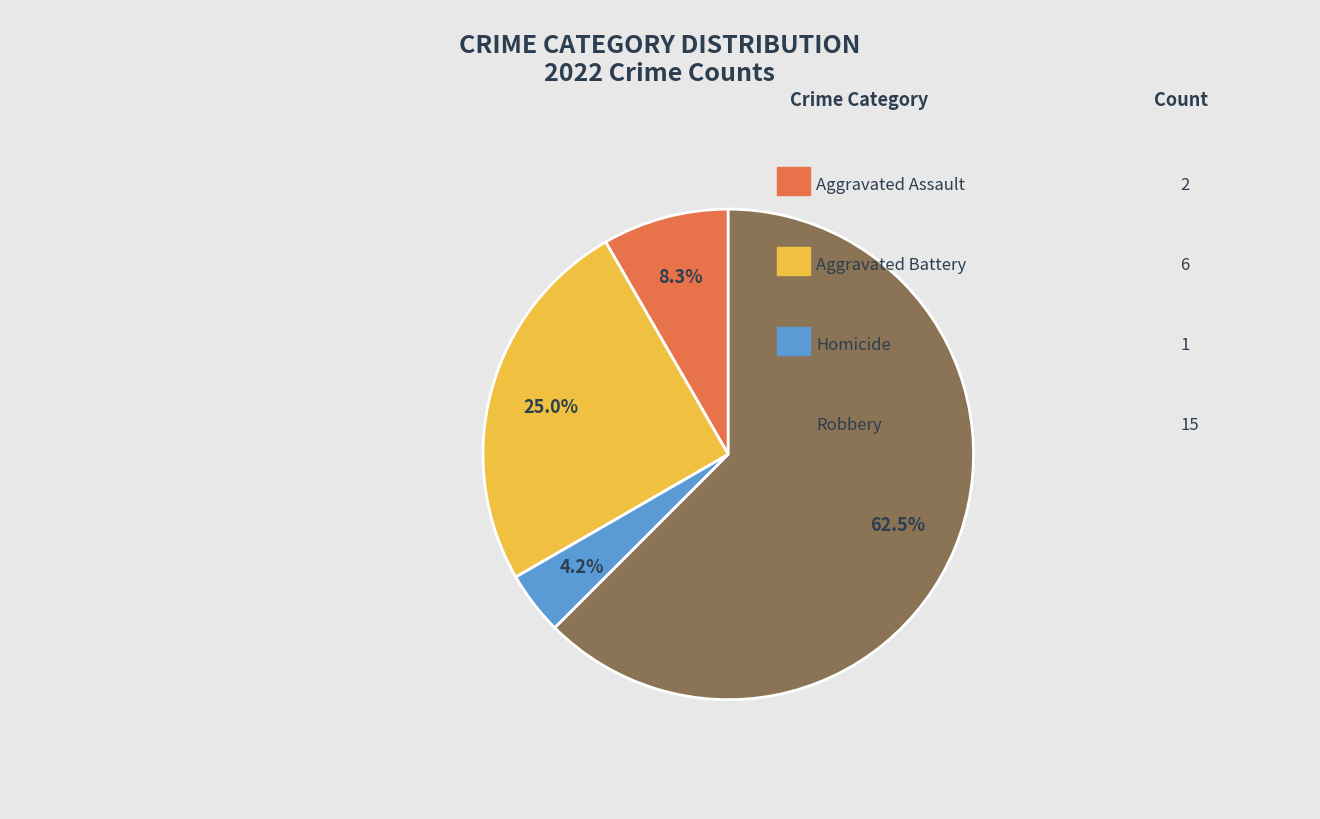

Does any single category account for the majority?

Yes